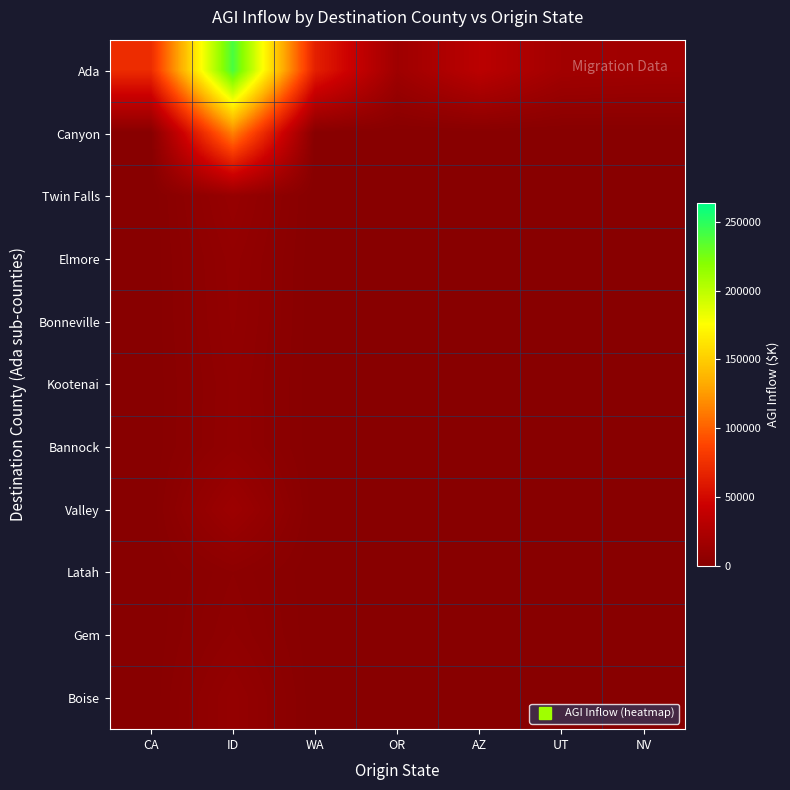

What is the spread (max minus min) of values at CA?

72388